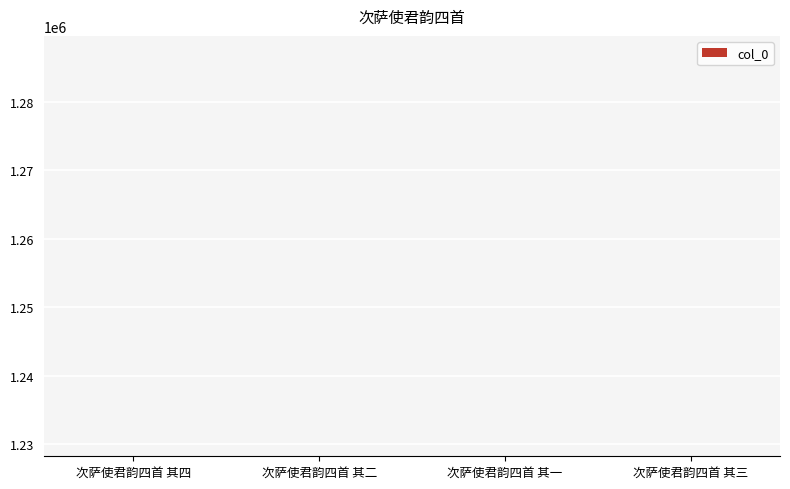

Is it true that the value at 次萨使君韵四首 其四 is 1228213?

True